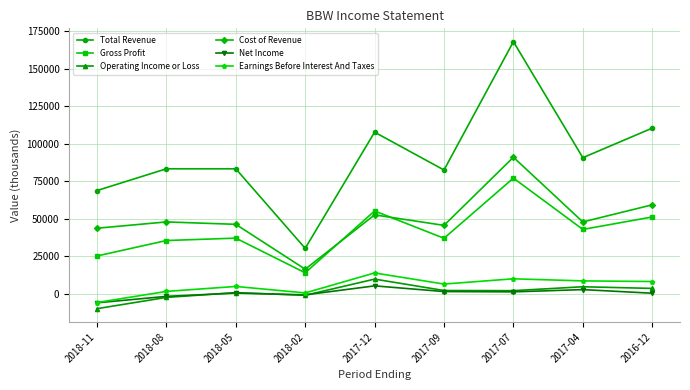

True or false: Total Revenue and Earnings Before Interest And Taxes cross at least once.

False